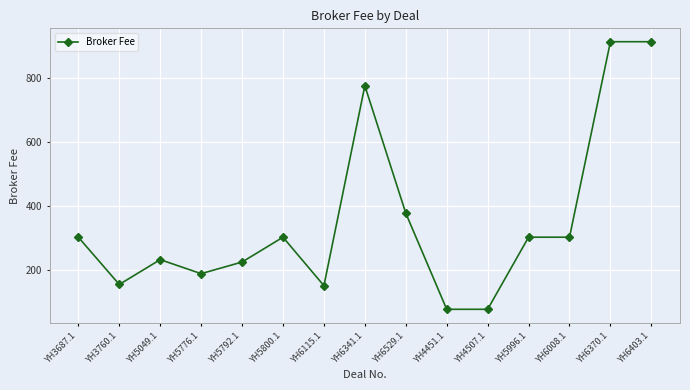

What is the maximum value shown in the chart?

912.5